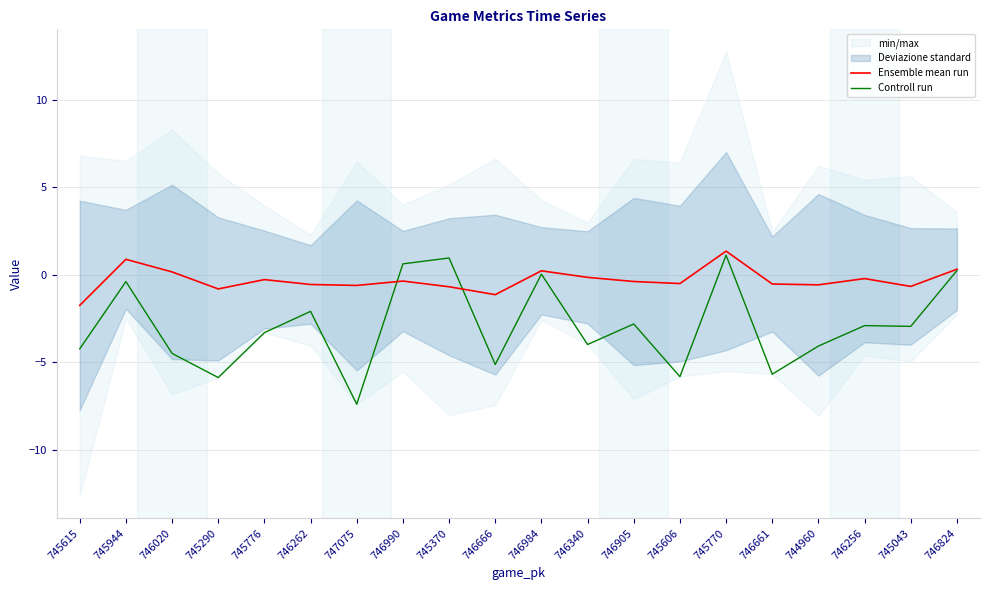

How many negative values does the Controll run series have?

15